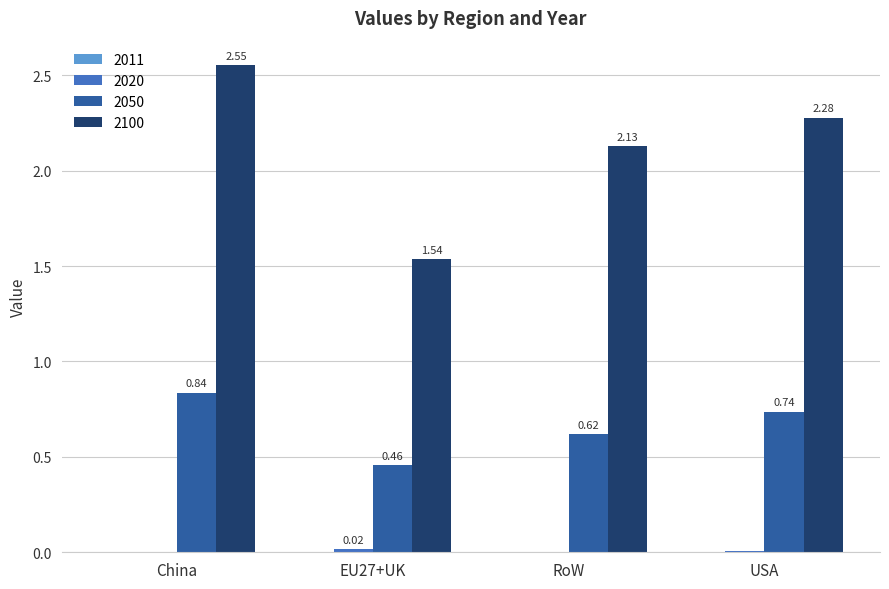

Which category has the highest value across all series?

China